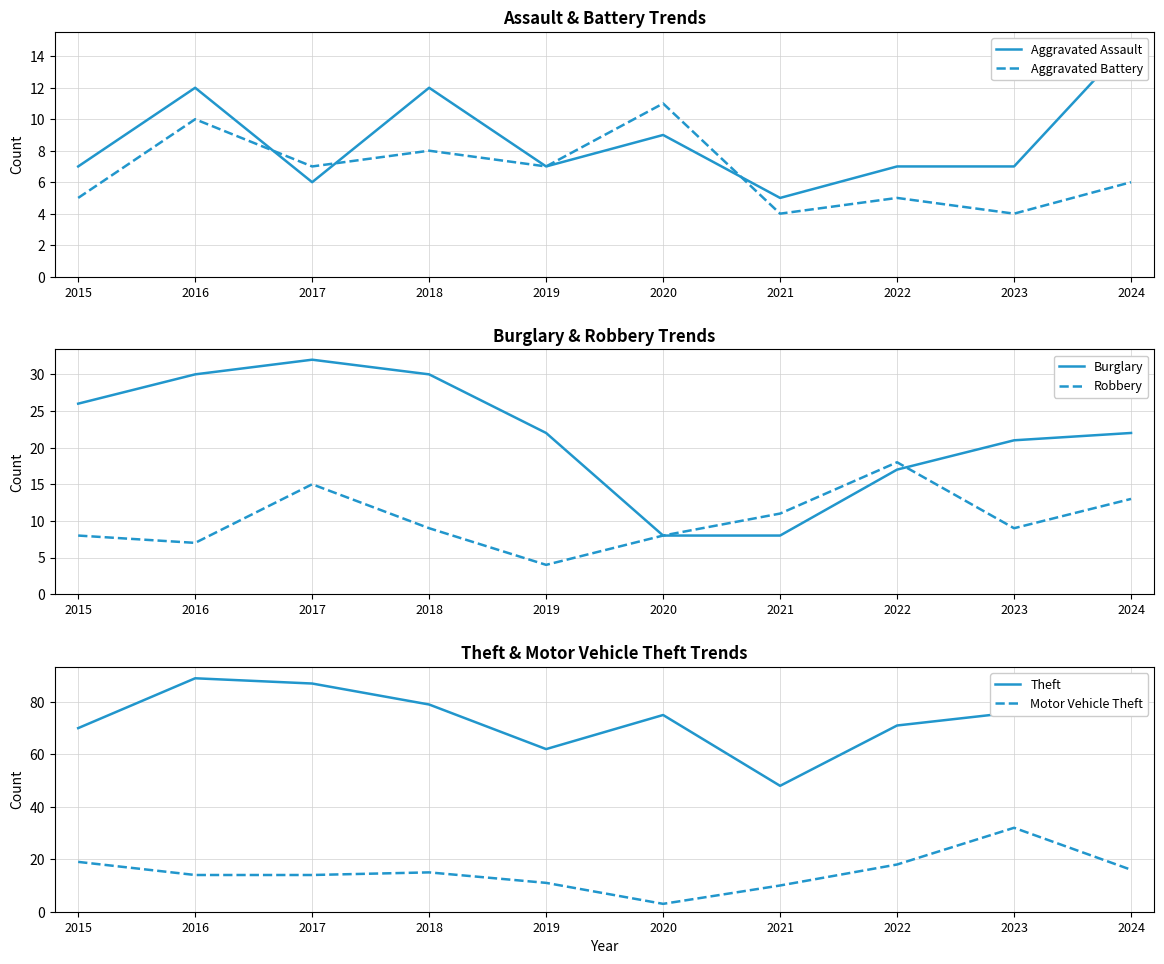

True or false: Aggravated Assault has more than 2 interior local peaks.

True